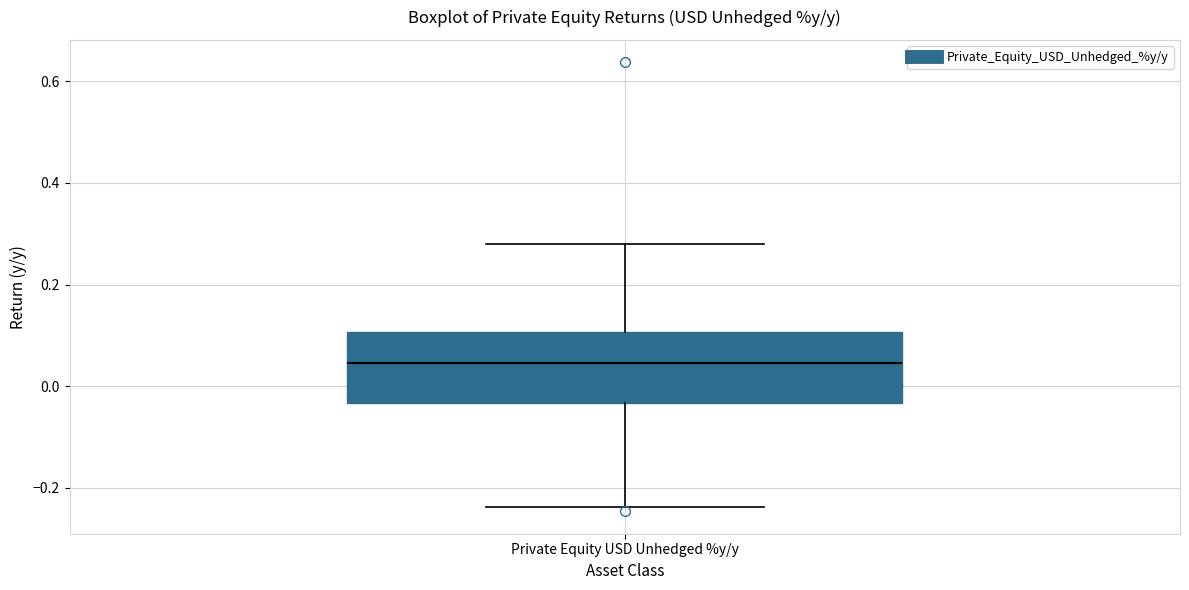

Where does the median line of the box for Private Equity USD Unhedged %y/y sit on the y-axis? The values are not printed on the chart, so give them approximately, as read against the axis.

0.04